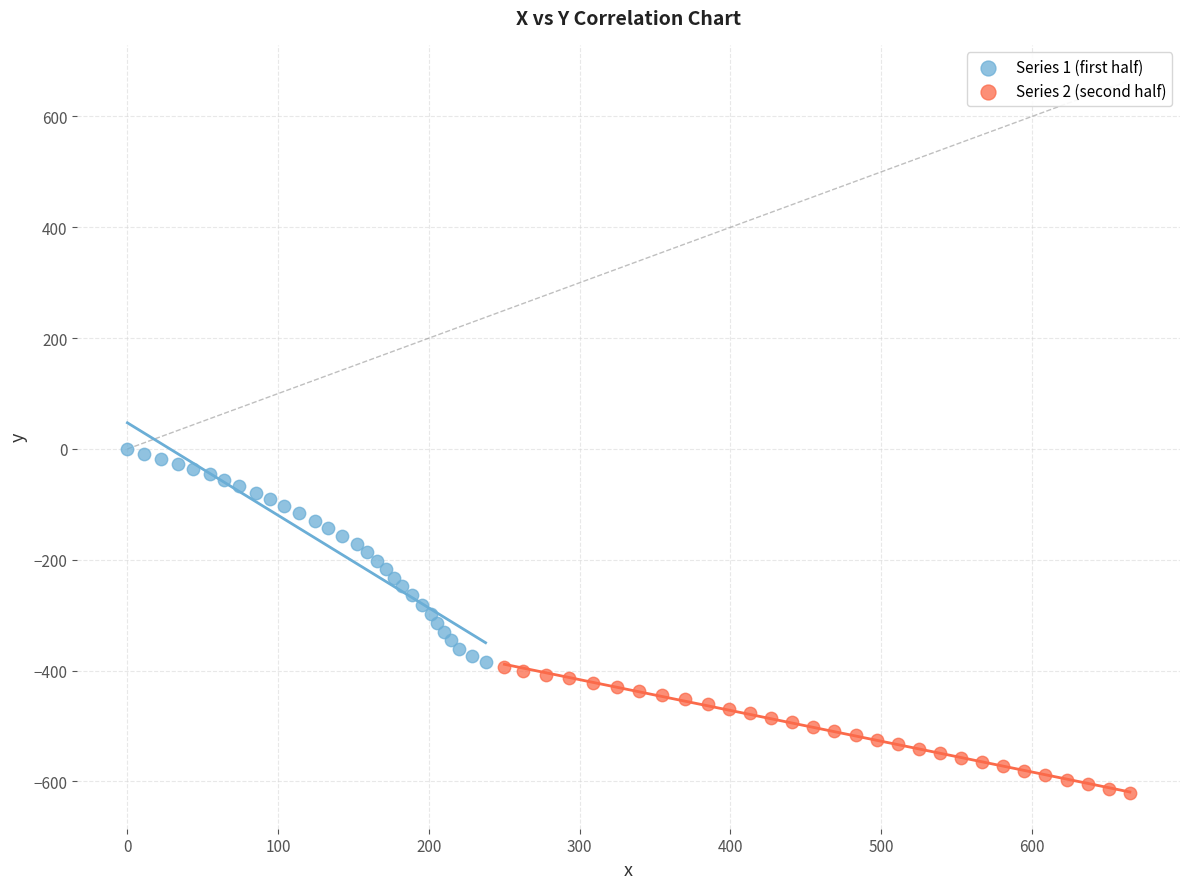

Which series contains the highest Y value?

Series 1 (first half)